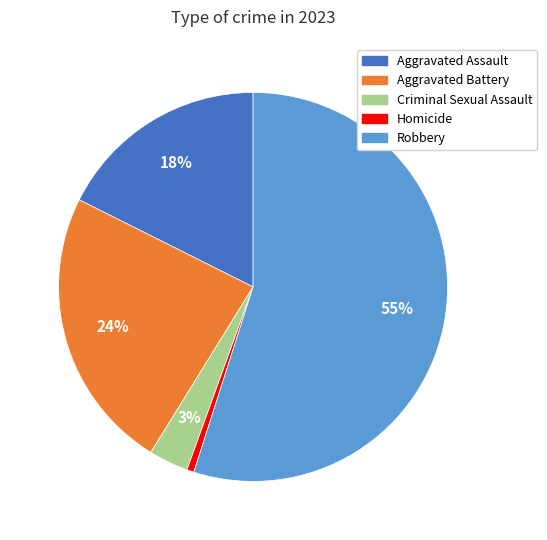

The Homicide slice represents 1% of the pie. True or false?

True